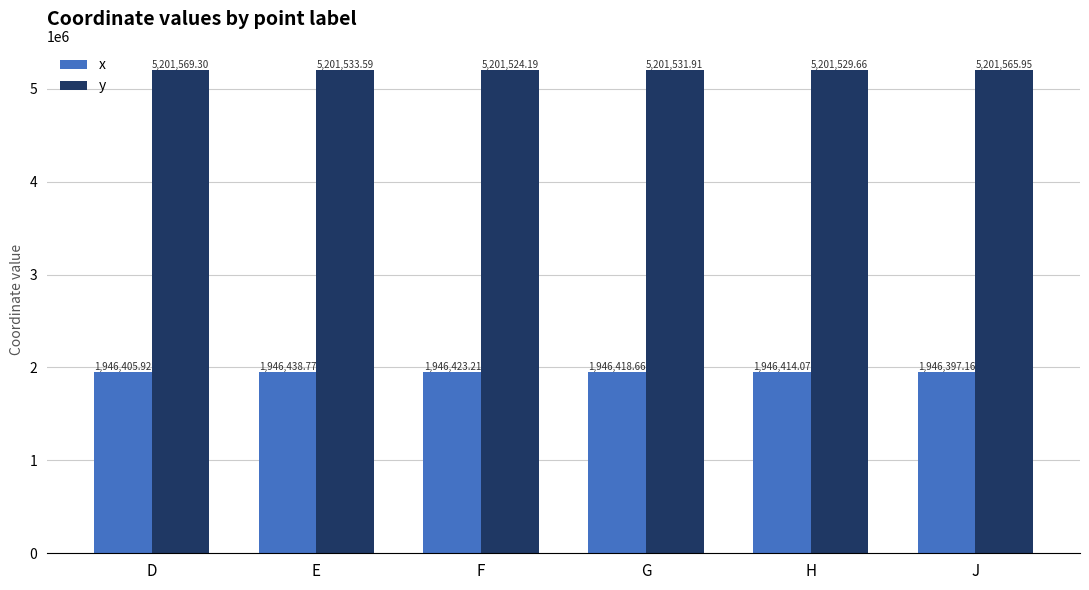

What are all the series names shown in the legend?

x, y